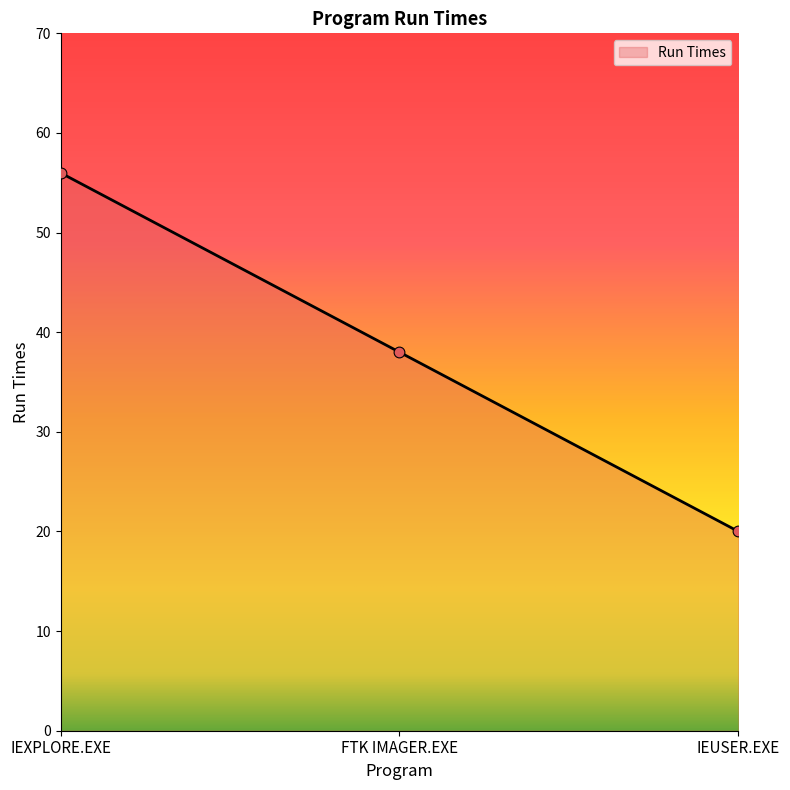

Approximately how many times larger is the value at IEXPLORE.EXE compared to IEUSER.EXE?

2.8